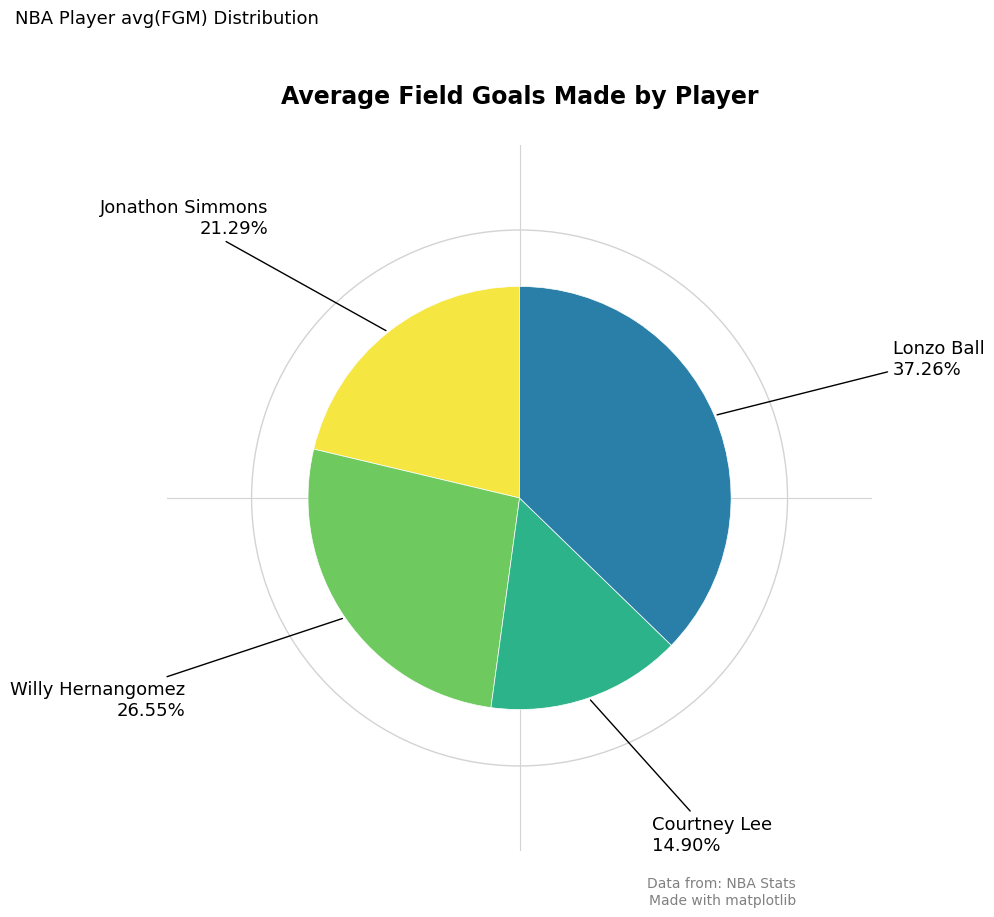

Do Willy Hernangomez and Jonathon Simmons together represent more than half of the pie?

No